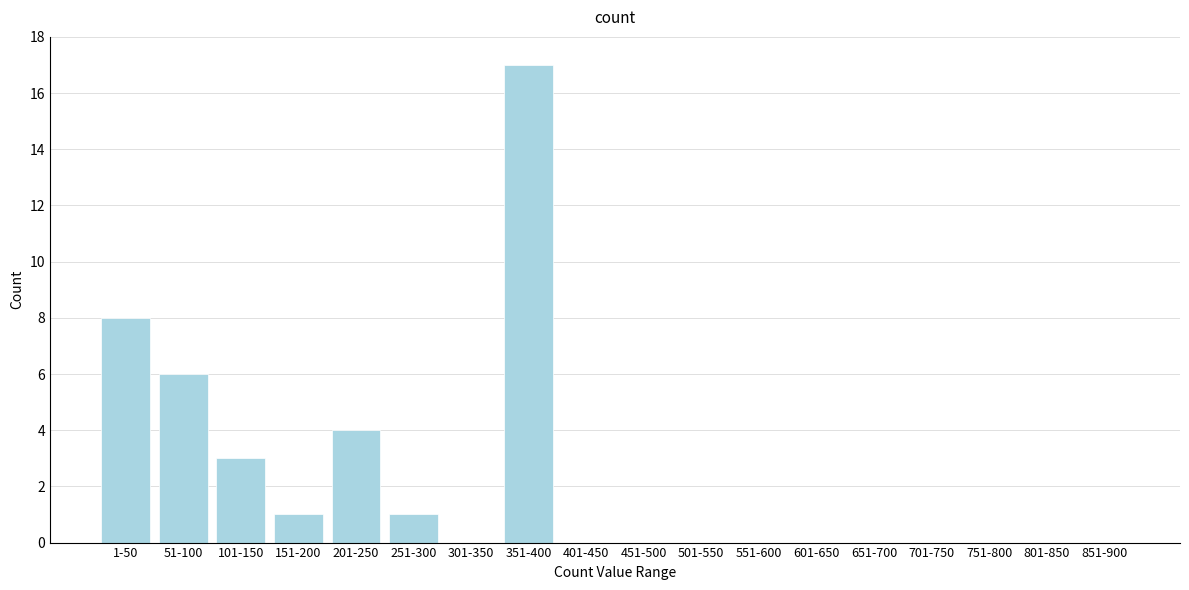

Reading right to left, transcribe all the data shown in this chart.

851-900=0	801-850=0	751-800=0	701-750=0	651-700=0	601-650=0	551-600=0	501-550=0	451-500=0	401-450=0	351-400=17	301-350=0	251-300=1	201-250=4	151-200=1	101-150=3	51-100=6	1-50=8